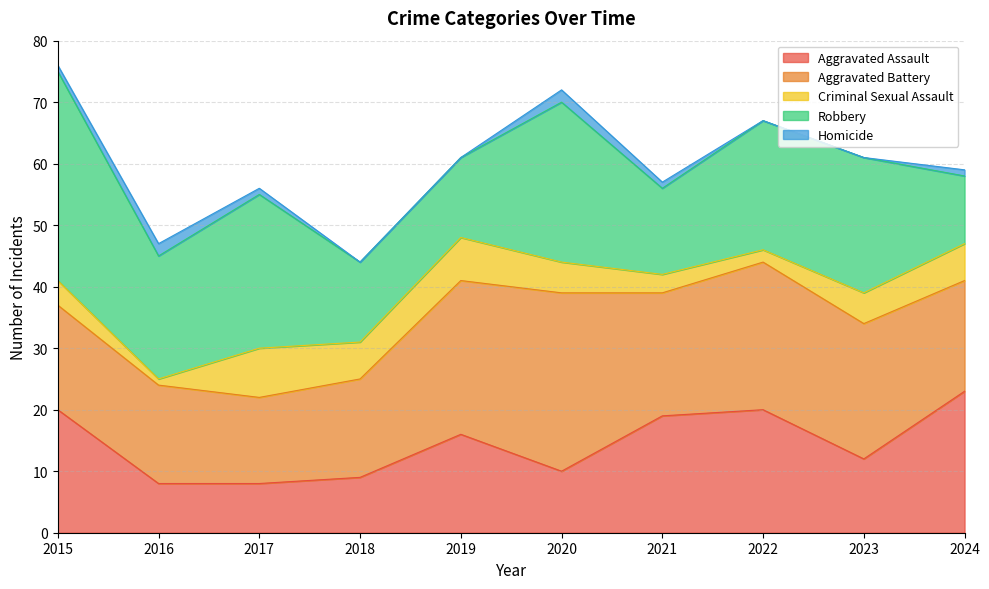

Between 2022 and 2017, which is larger?

2022